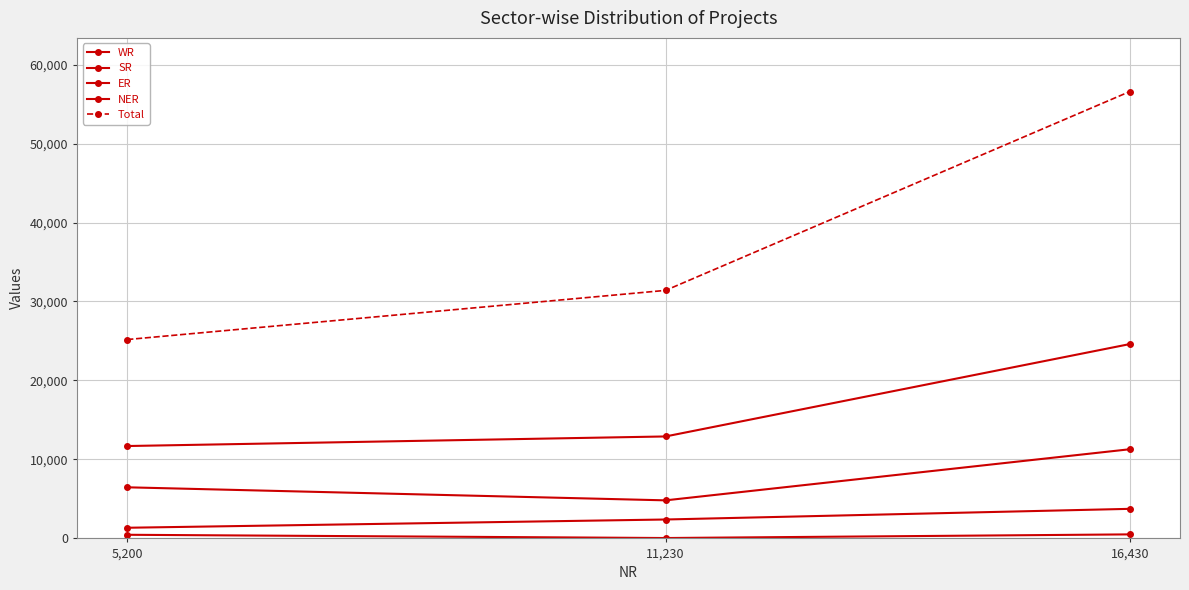

How many data points in Total are less than 31406?

1